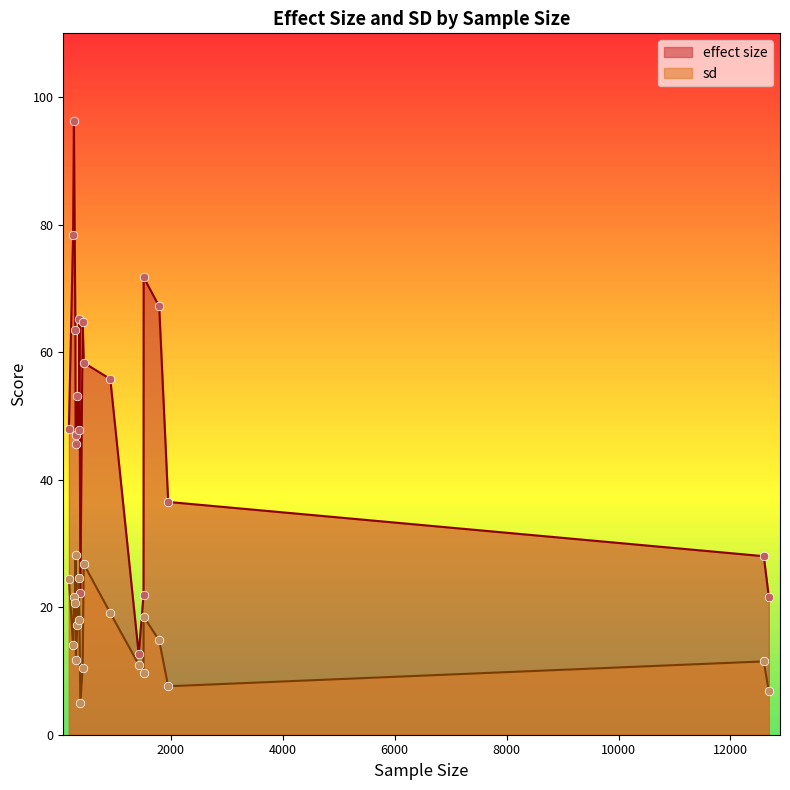

Is the value of effect size at 300 greater than the value of sd at 1790?

Yes